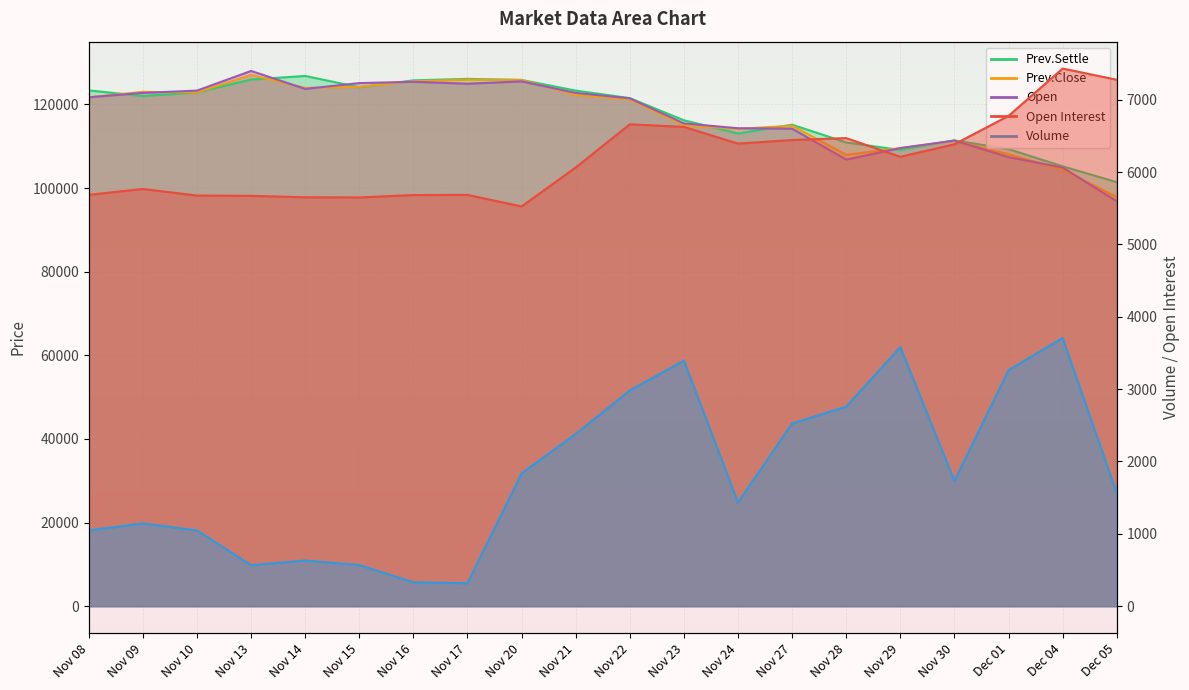

The Prev.Settle series shows 59697 at Nov 17. True or false?

False